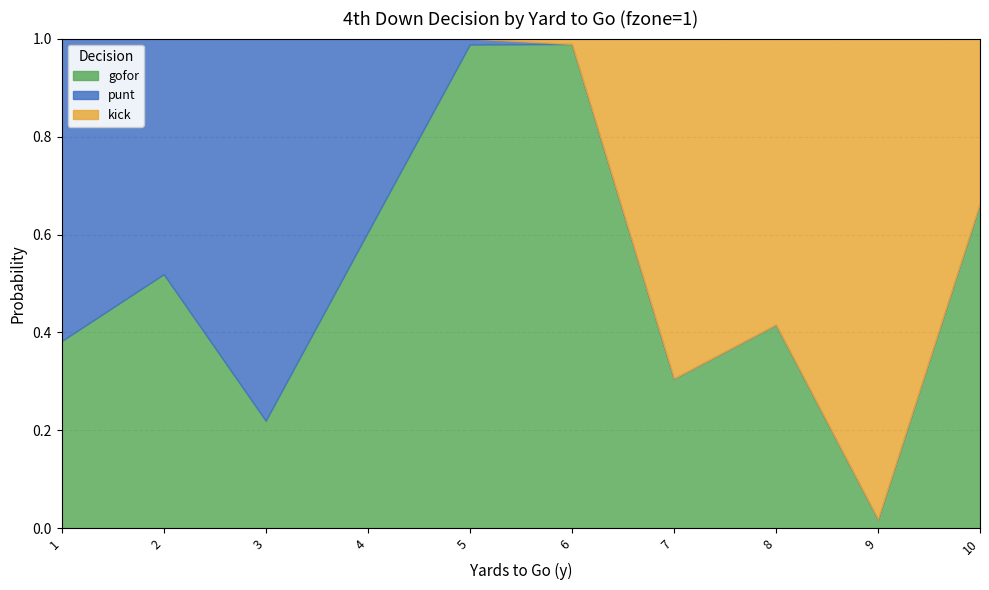

The value of kick at 9 is 1.0. True or false?

True